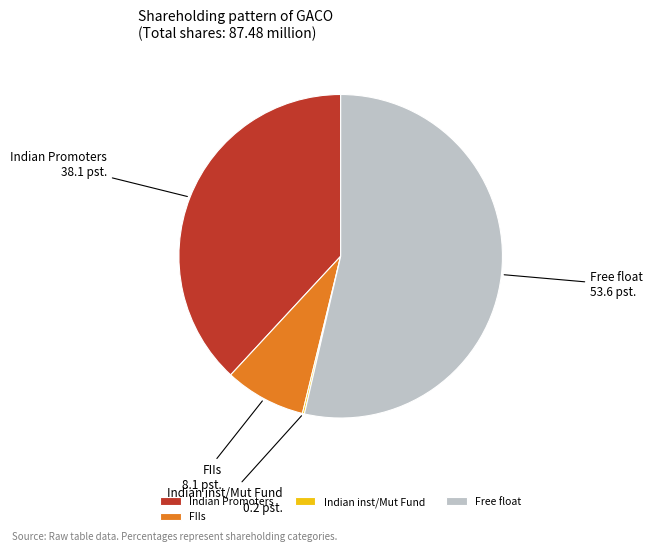

True or false: Indian Promoters accounts for 31% of the total.

False